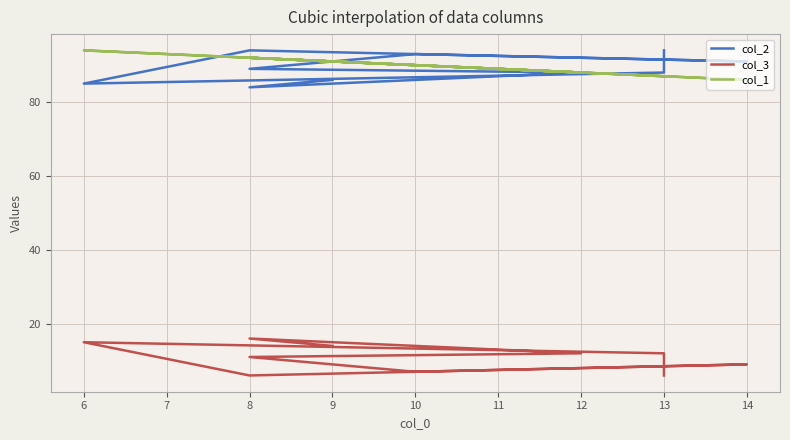

What is the value of the col_1 point at the 6th from the left?

90